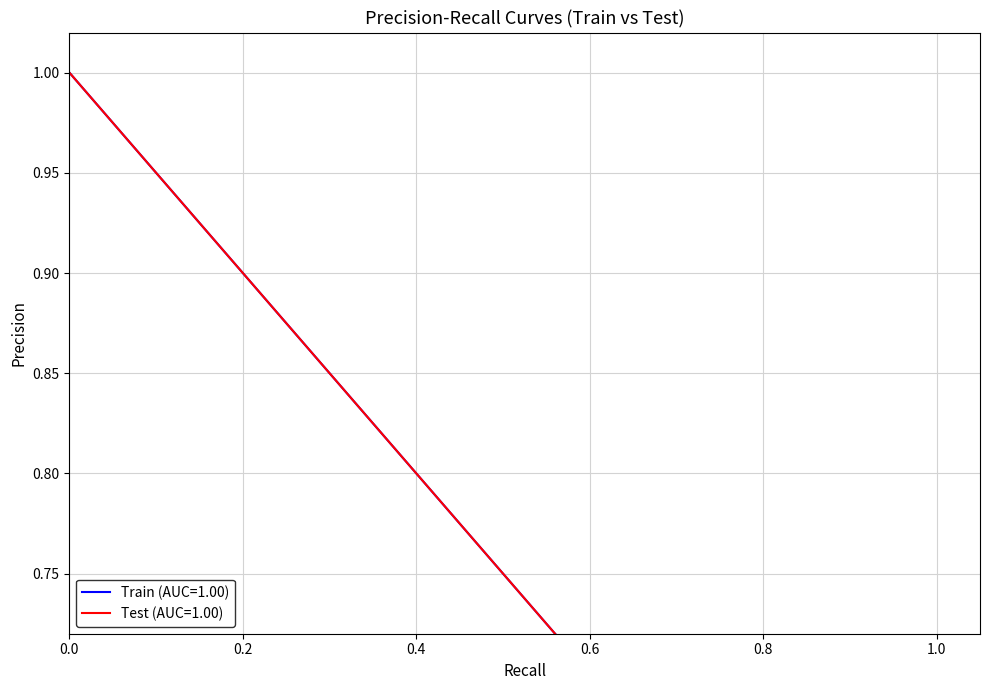

What is the minimum value shown in the chart?

0.5